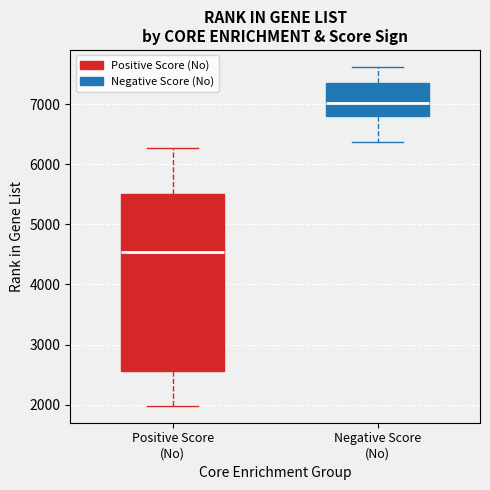

Which box has the highest median line?

Negative Score (No)